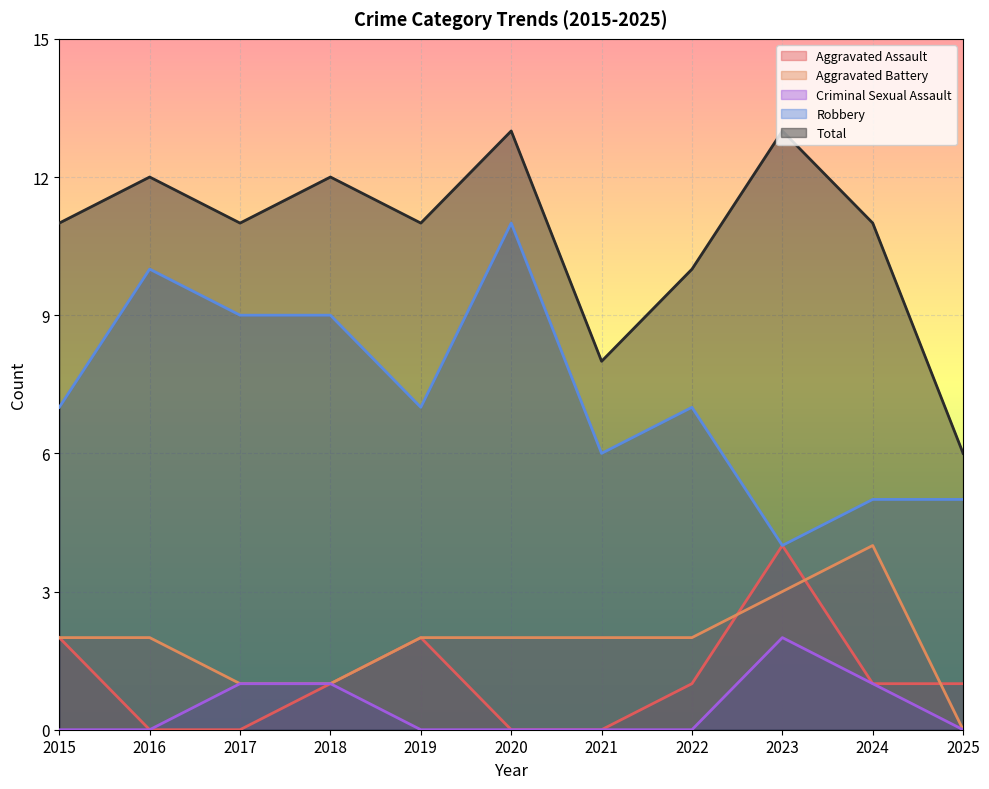

True or false: Aggravated Battery has more than 1 interior local peaks.

False